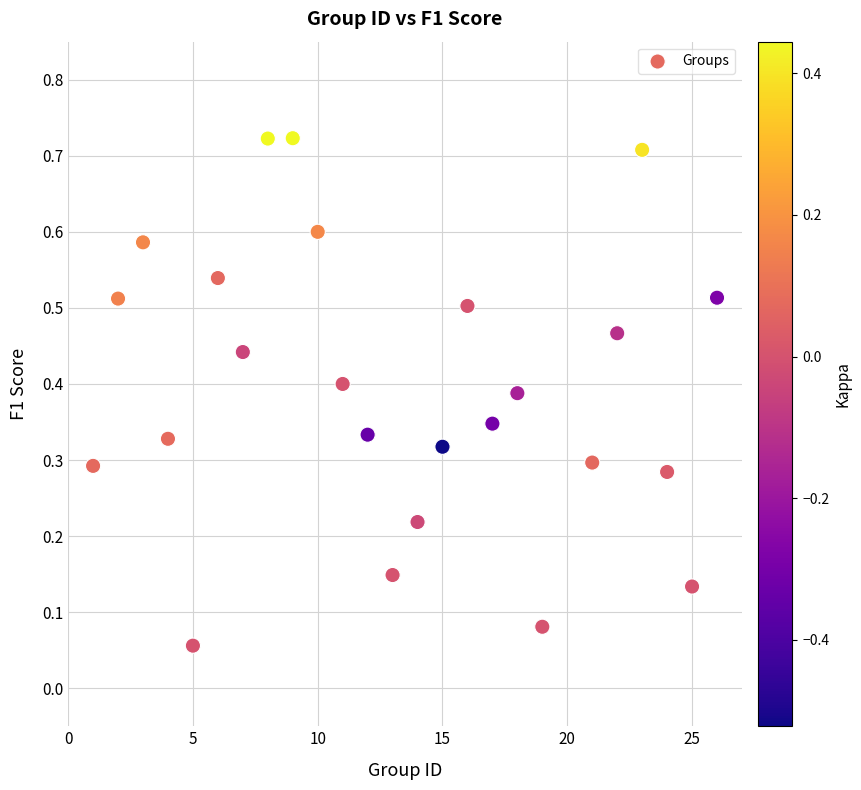

What is the range of X values (max minus min)?

25.0